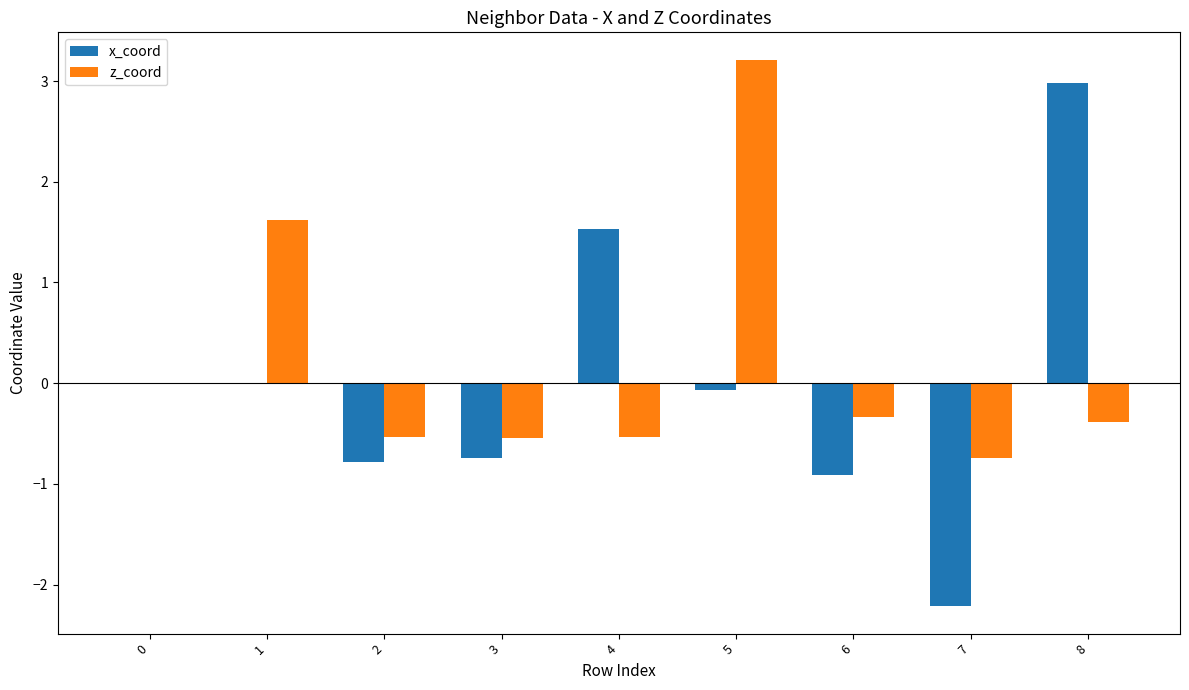

What is the average value of the z_coord series?

0.2